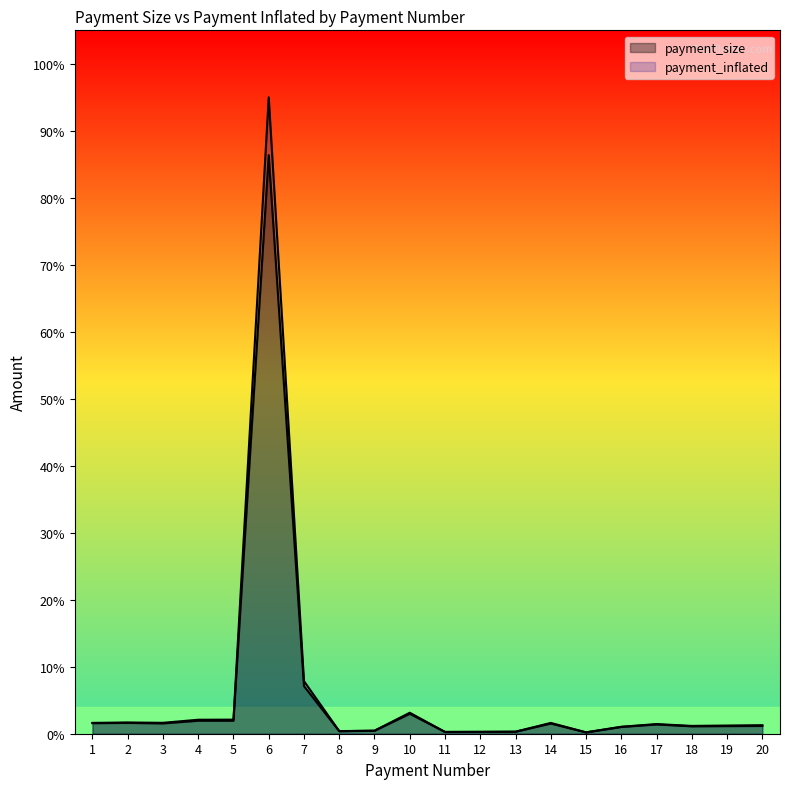

Reading left to right, what are all the values shown in this chart?

payment_size: 1=1.6	2=1.6	3=1.5	4=1.9	5=1.9	6=86.4	7=7.1	8=0.4	9=0.4	10=3.0	11=0.3	12=0.3	13=0.3	14=1.5	15=0.2	16=1.0	17=1.4	18=1.1	19=1.1	20=1.2
payment_inflated: 1=1.6	2=1.7	3=1.6	4=2.1	5=2.1	6=95.0	7=7.8	8=0.4	9=0.5	10=3.1	11=0.3	12=0.3	13=0.3	14=1.6	15=0.2	16=1.0	17=1.4	18=1.2	19=1.2	20=1.3